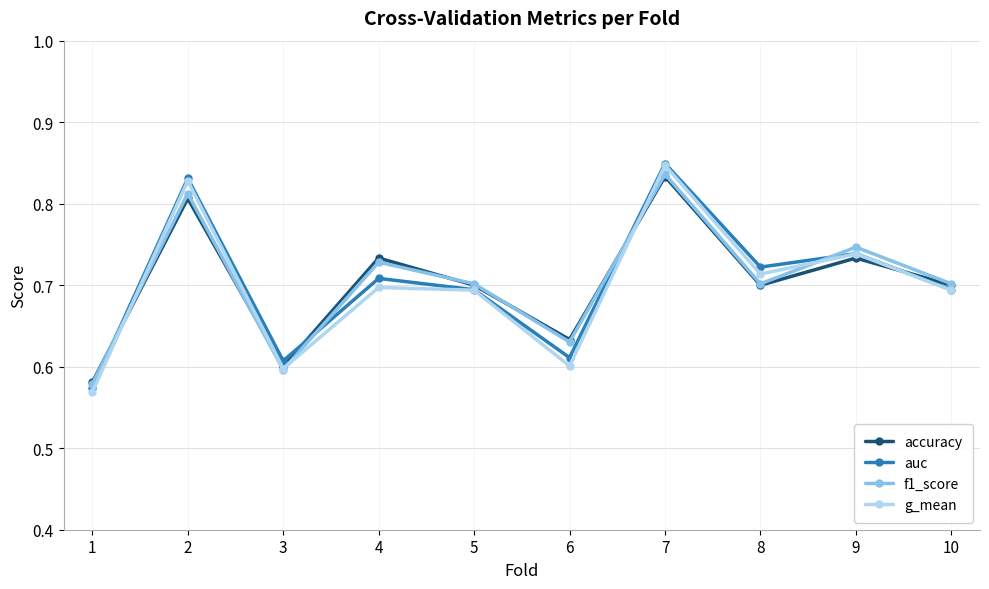

What is the total value across all series at 4?

2.9